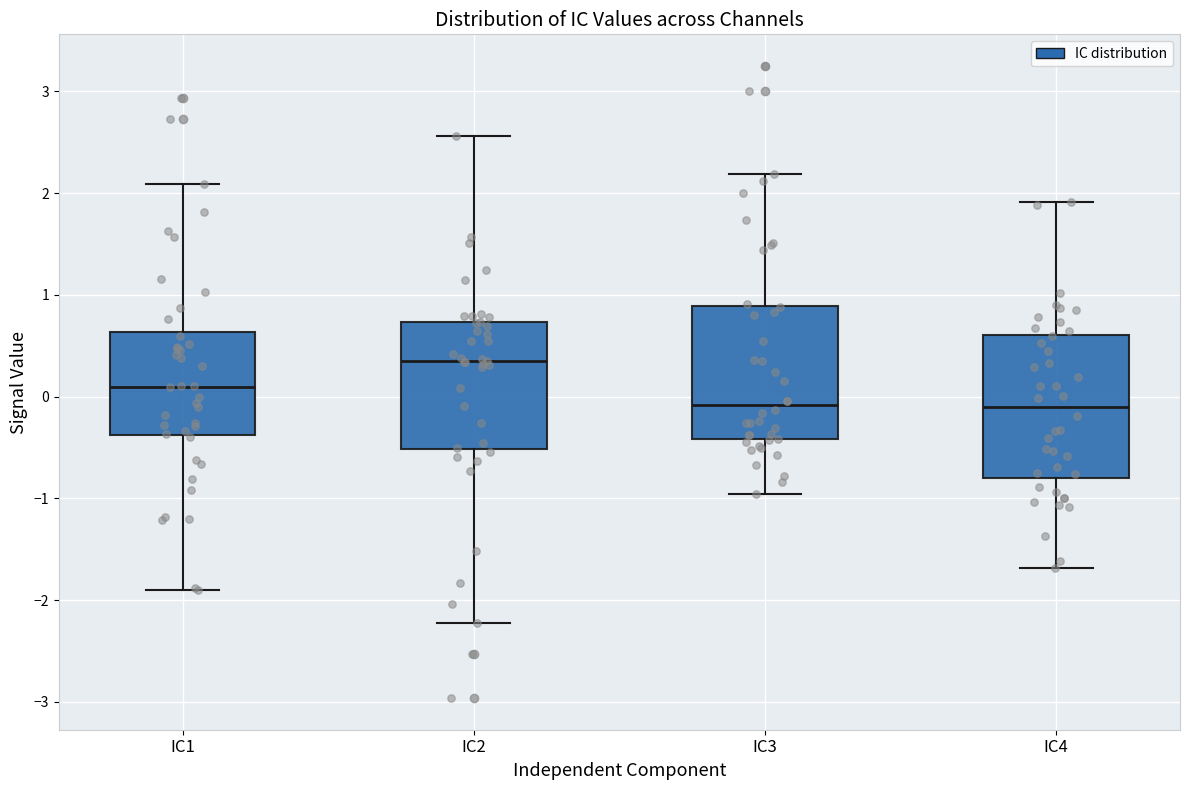

Where is the upper edge of the box for IC3 on the y-axis? The values are not printed on the chart, so give them approximately, as read against the axis.

0.9